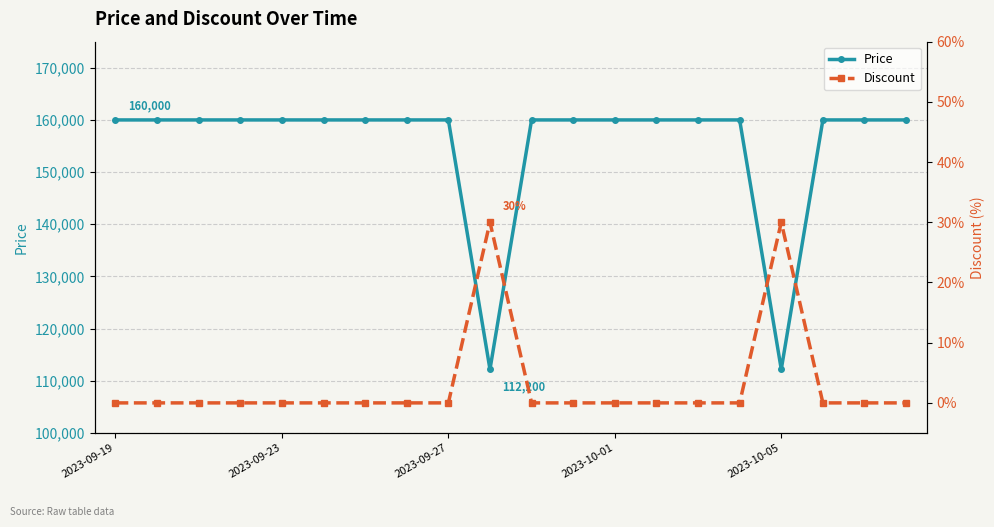

Rank the series by their average value, from highest to lowest.

Price, Discount